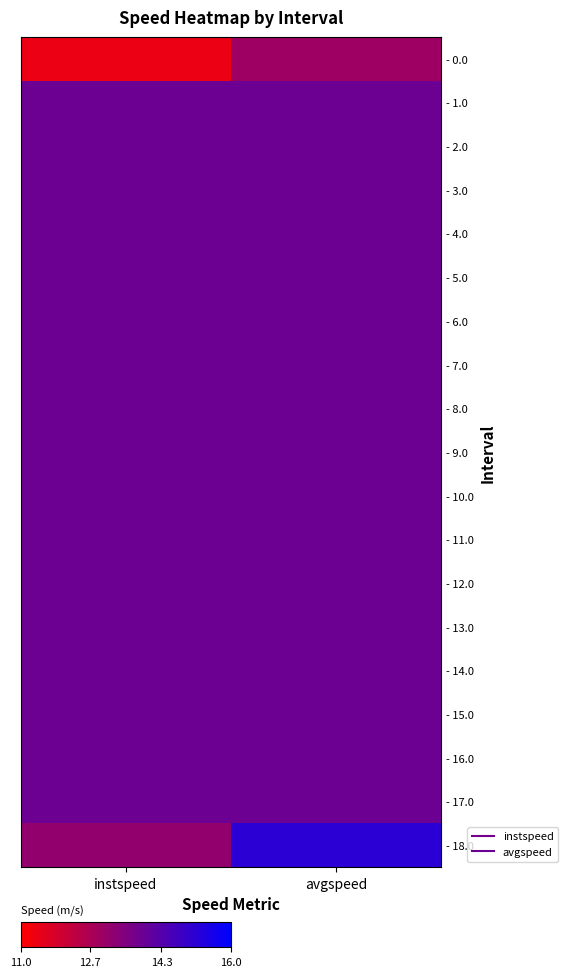

How many categories are shown in the chart?

2